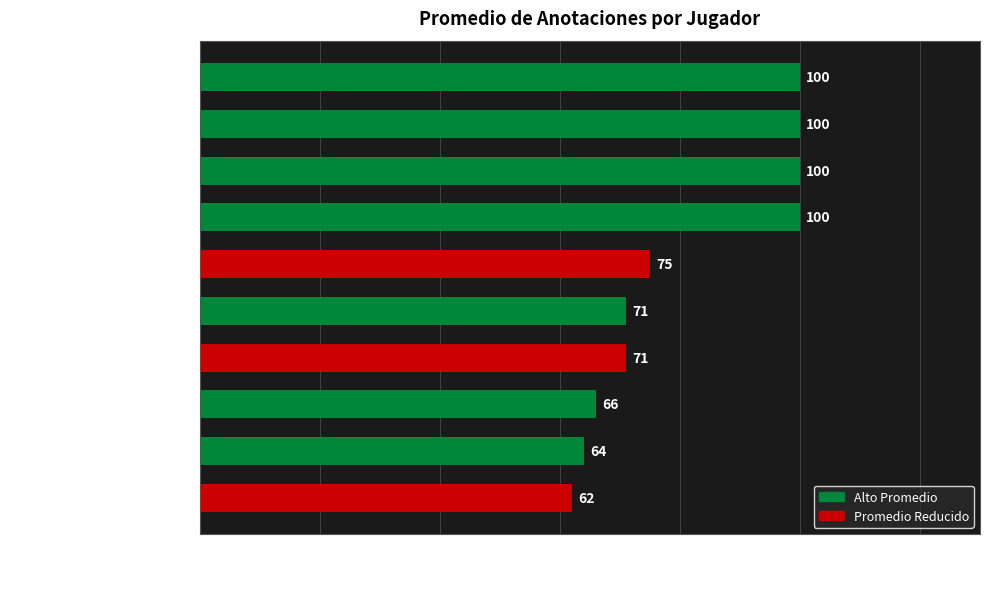

What is the value of the 8th bar from the top?

66